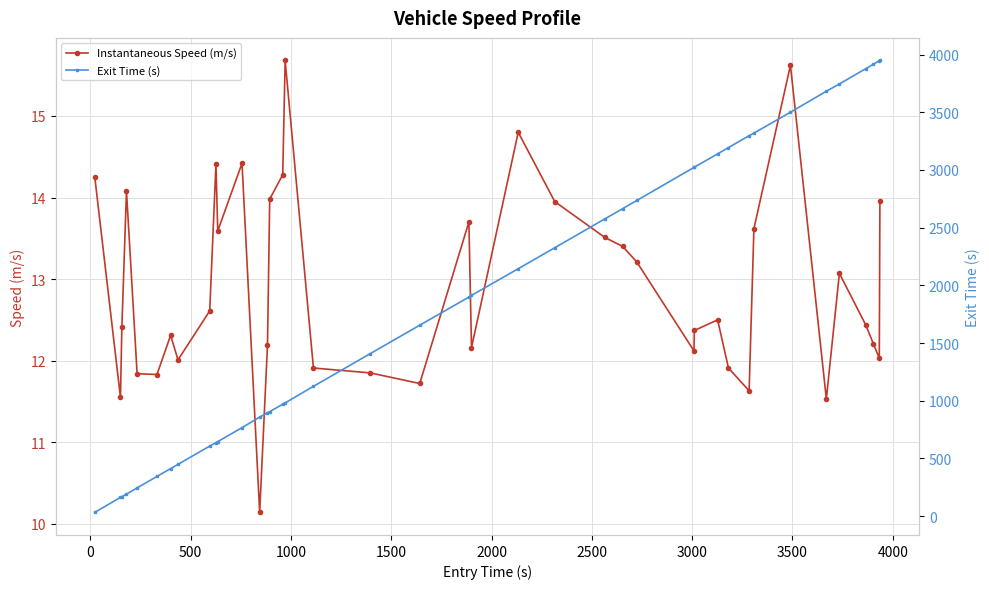

True or false: Exit Time (s) has more than 2 points higher than both neighbors.

False